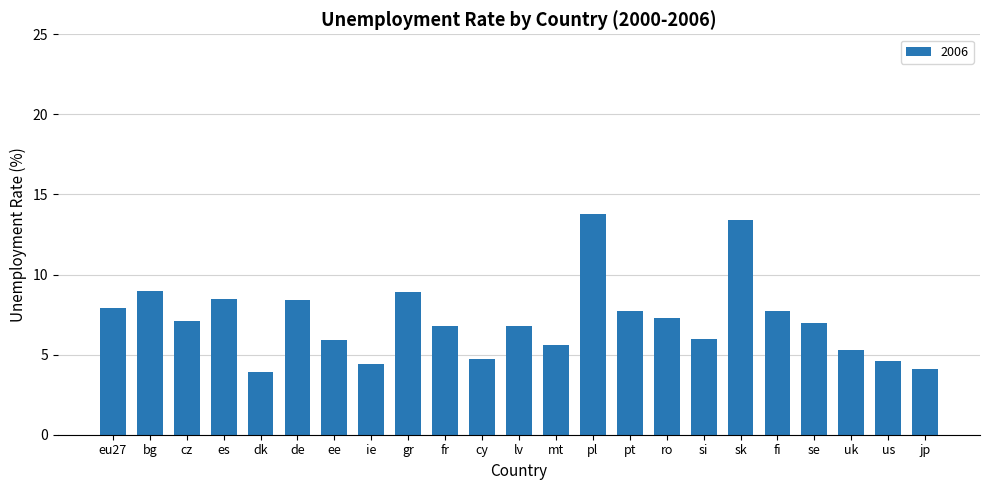

What position from the right is si?

7